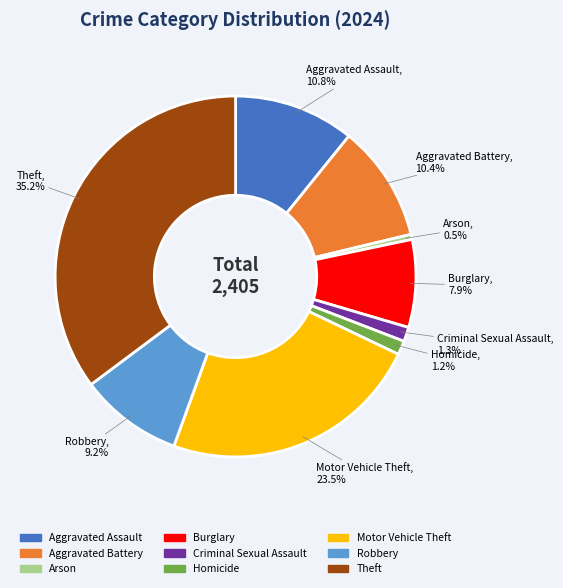

Which category has the smallest portion of the pie?

Arson